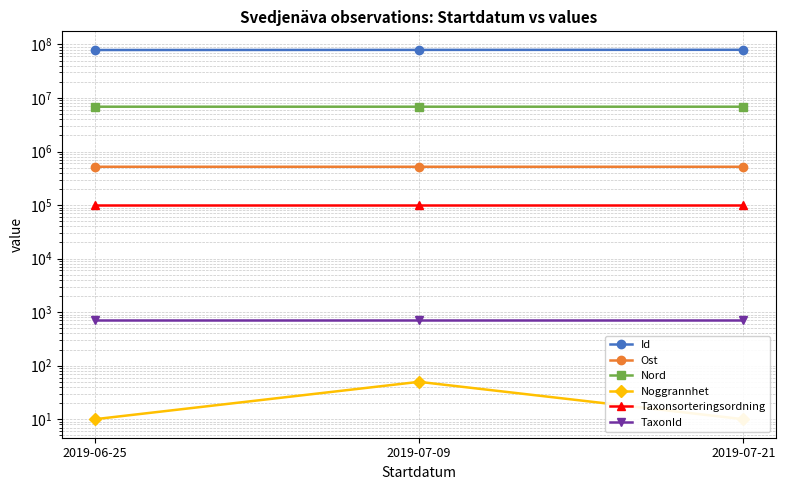

List the labels in order of Nord value, largest first.

2019-07-09, 2019-06-25, 2019-07-21